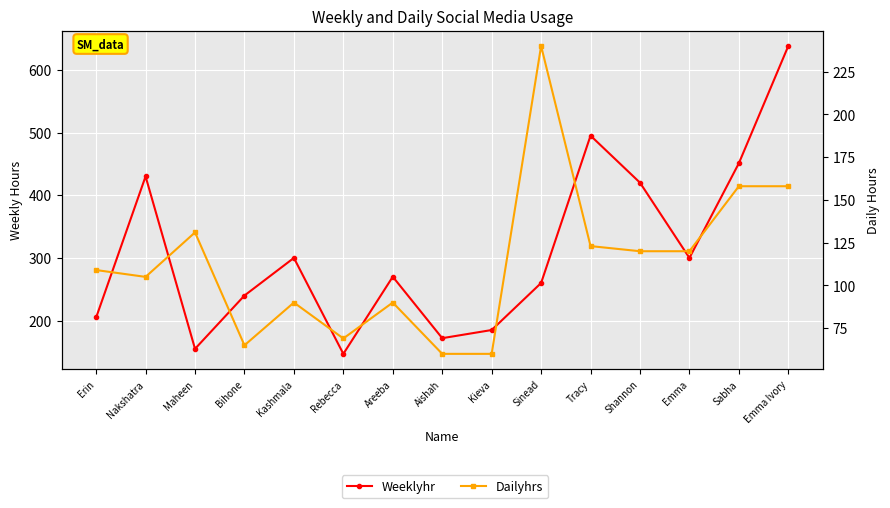

What is the highest value of the Weeklyhr series?

638